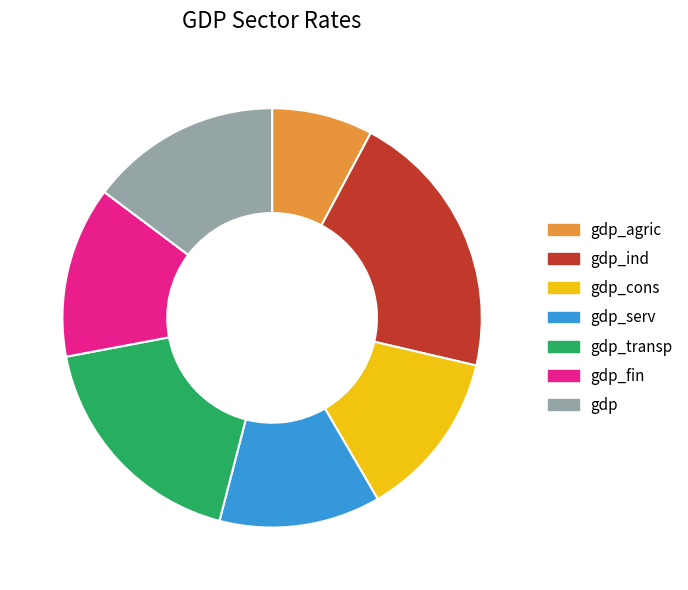

How many slices are in this pie chart?

7